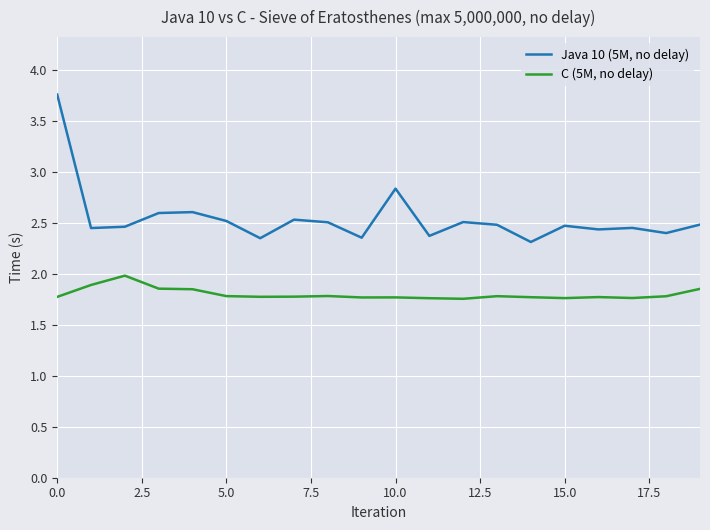

Does the chart display data point markers on the line(s)?

No